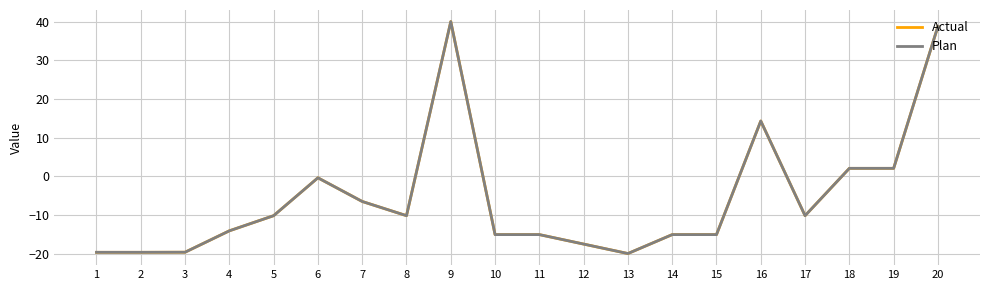

Which has a higher value, 20 or 1?

20